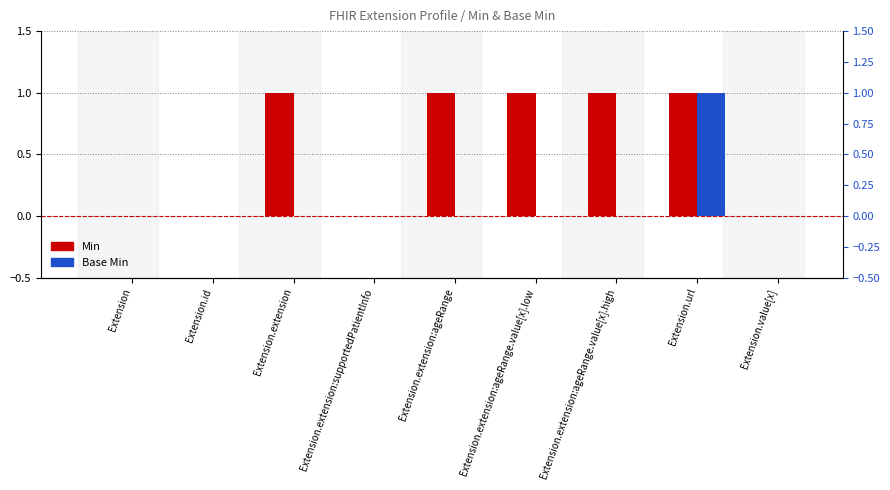

At Extension.extension, list the series in order from largest to smallest.

Min, Base Min